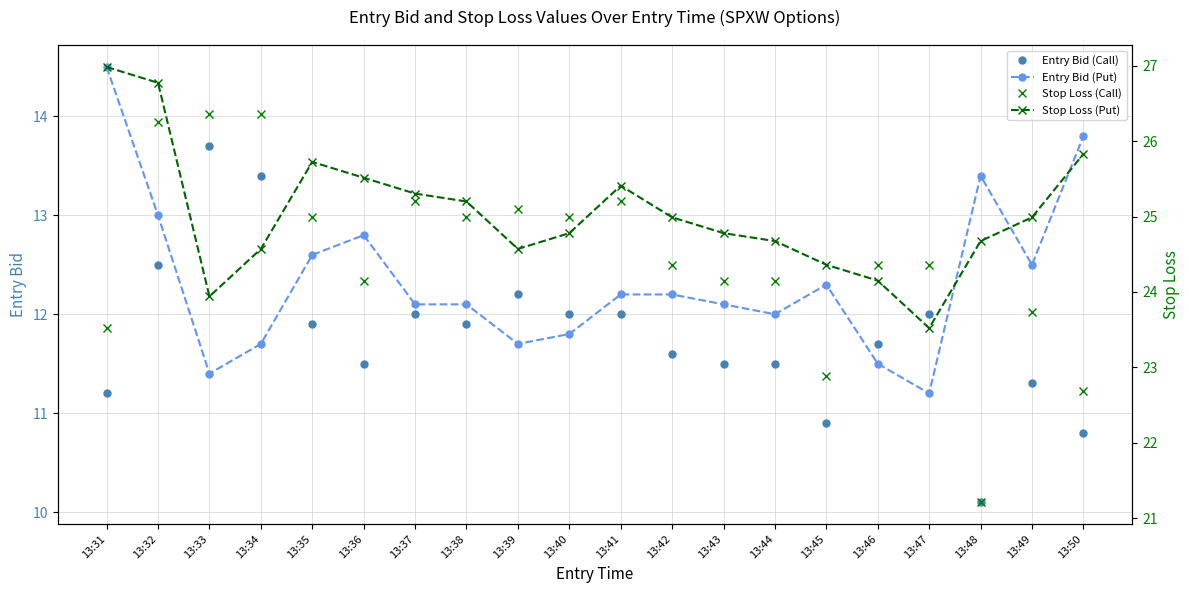

After their last crossing, which series has the higher values: Entry Bid (Call) or Entry Bid (Put)?

Entry Bid (Put)